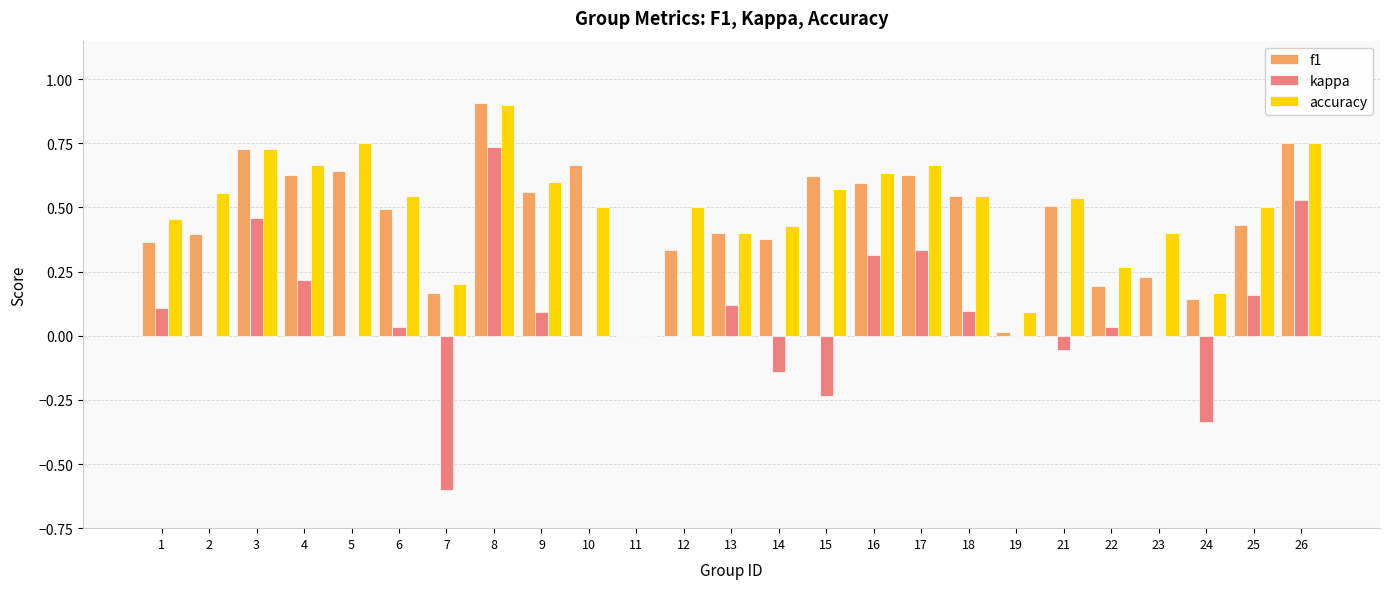

Which category has the highest value in the accuracy series?

8